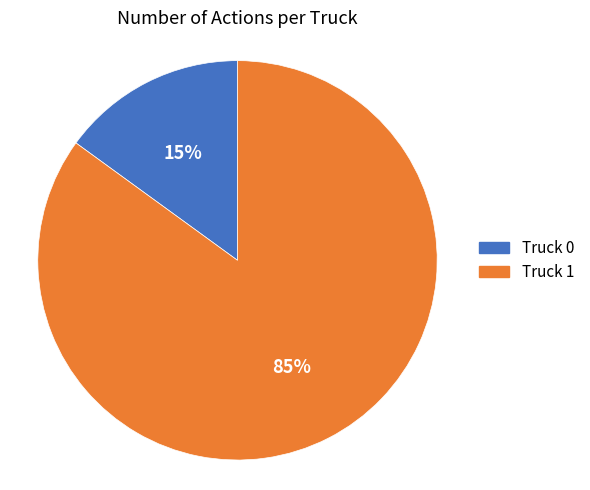

Which slice is the smallest?

Truck 0